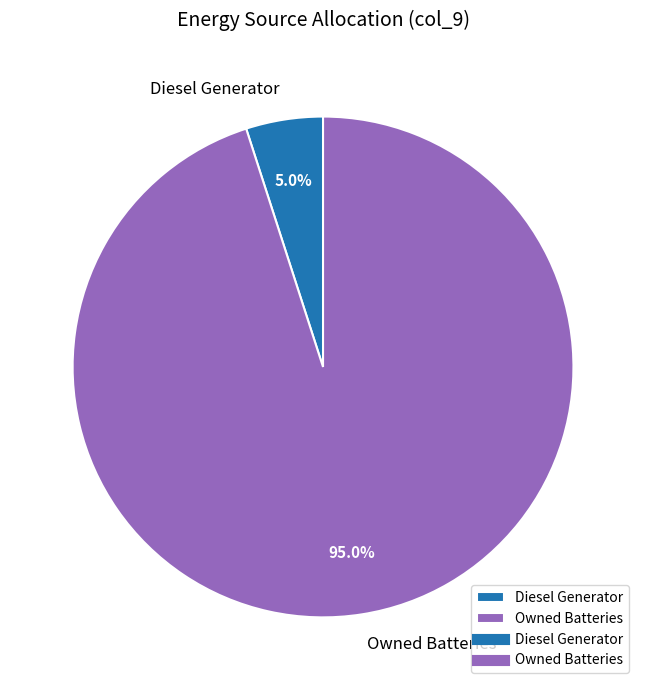

What is the majority slice?

Owned Batteries